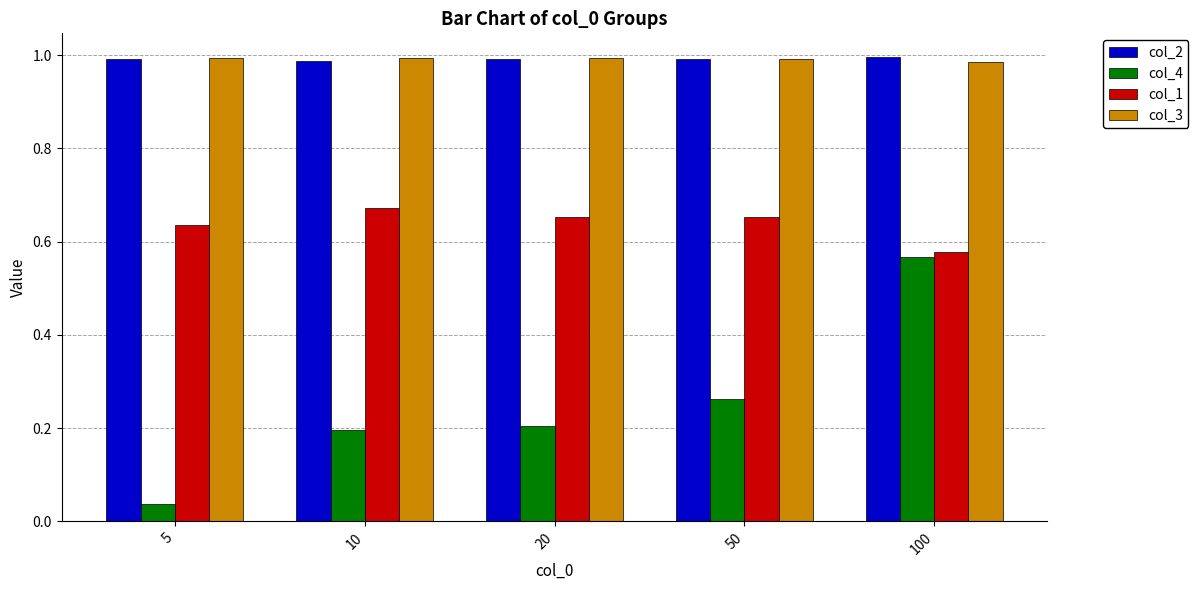

How many series are shown in this chart?

4